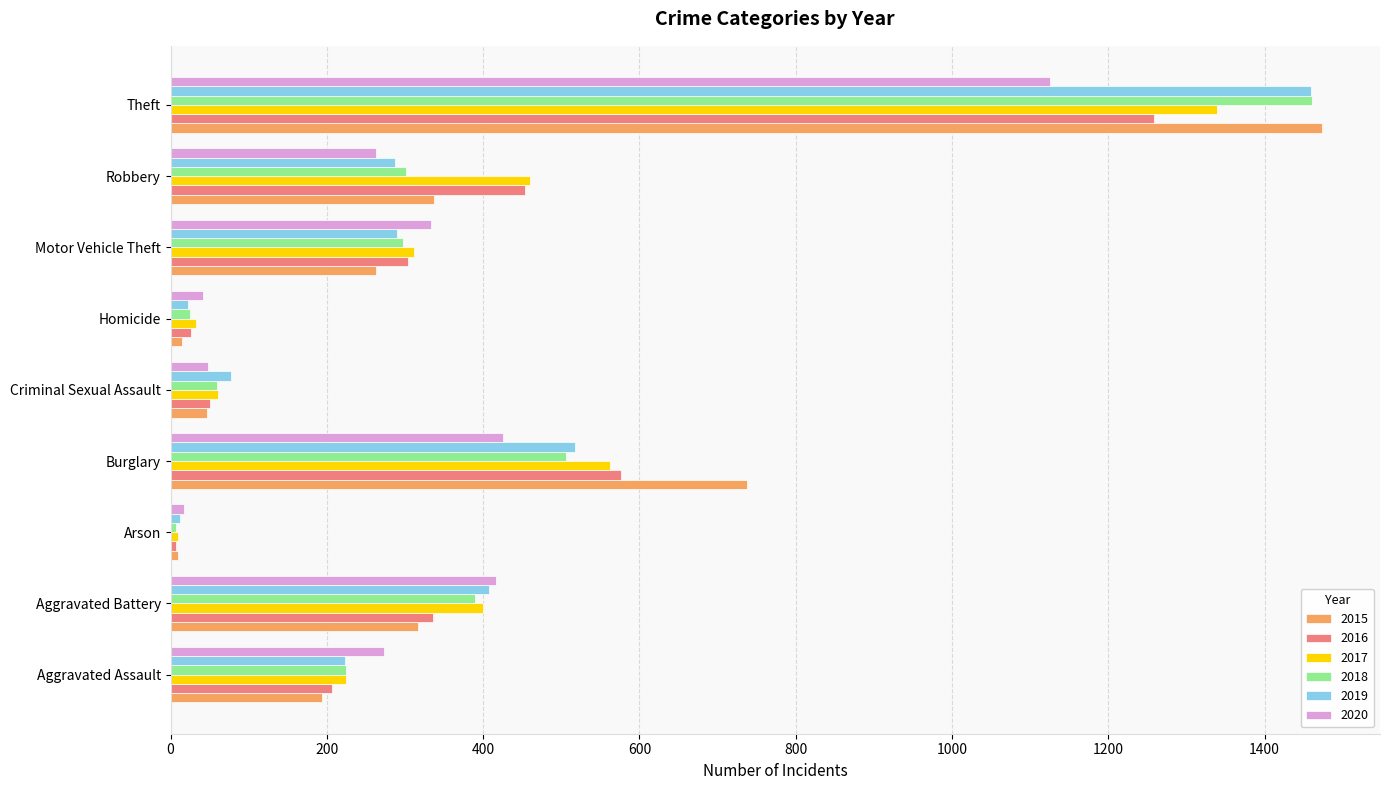

Is the value of 2019 at Theft greater than the value of 2017 at Aggravated Assault?

Yes